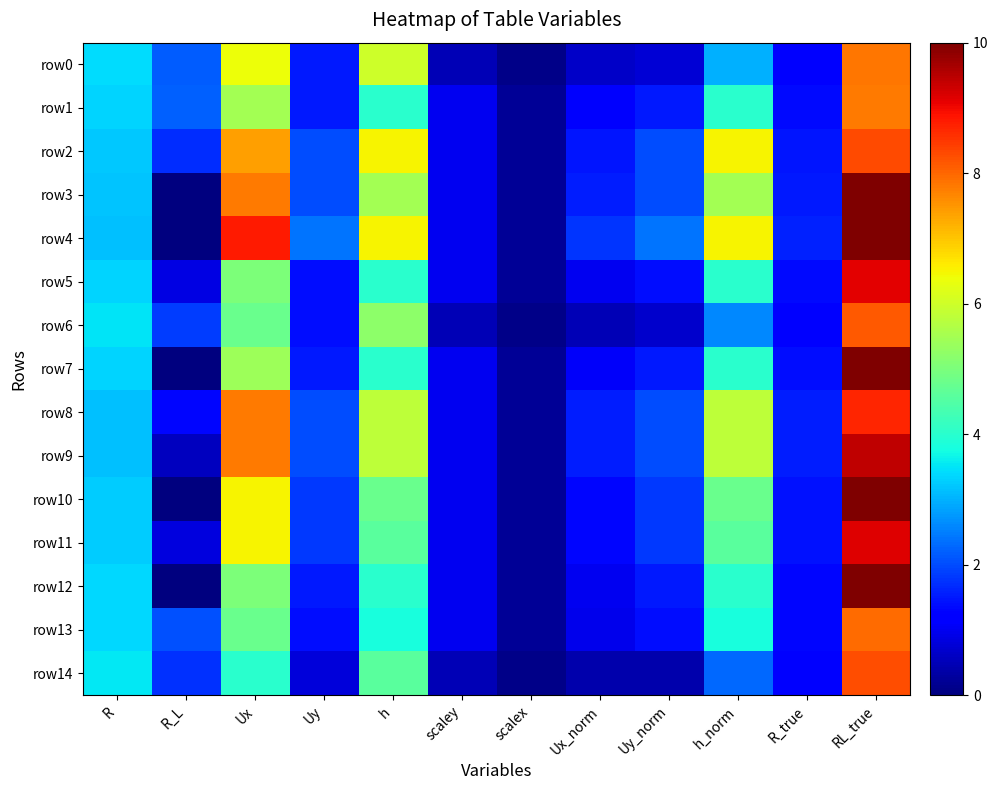

At which category is the sum across all series the highest?

RL_true